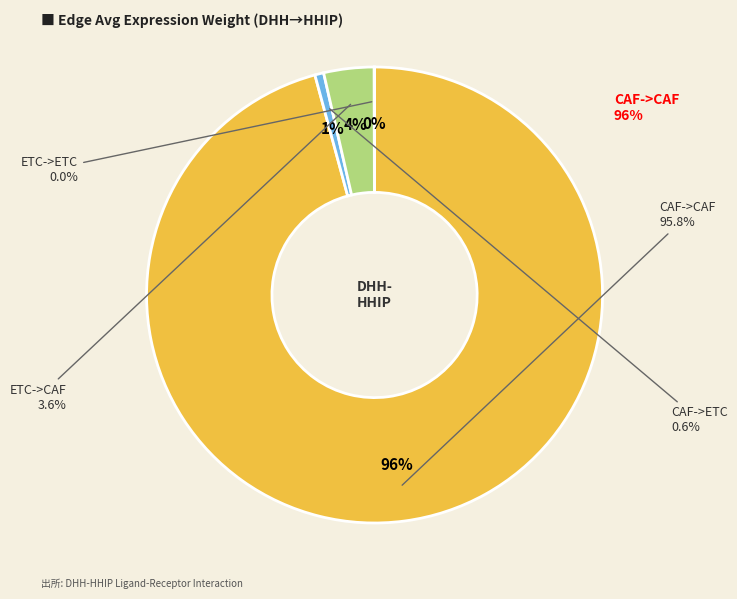

To the nearest percent, what percentage of the pie is CAF->CAF?

96%